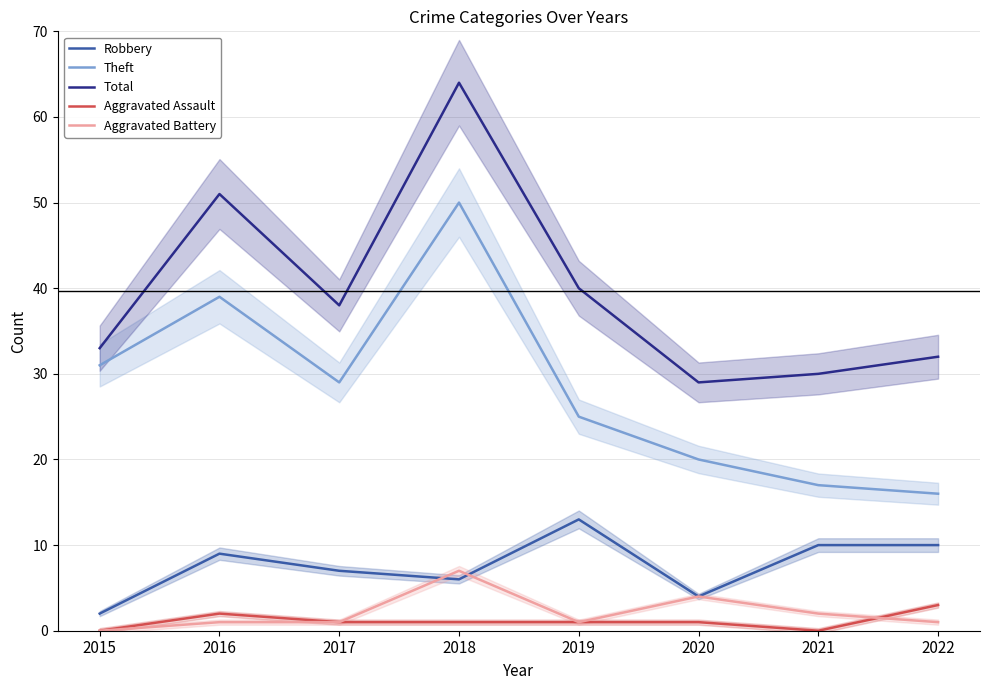

In Aggravated Battery, how many points are higher than both neighbors (excluding endpoints)?

2